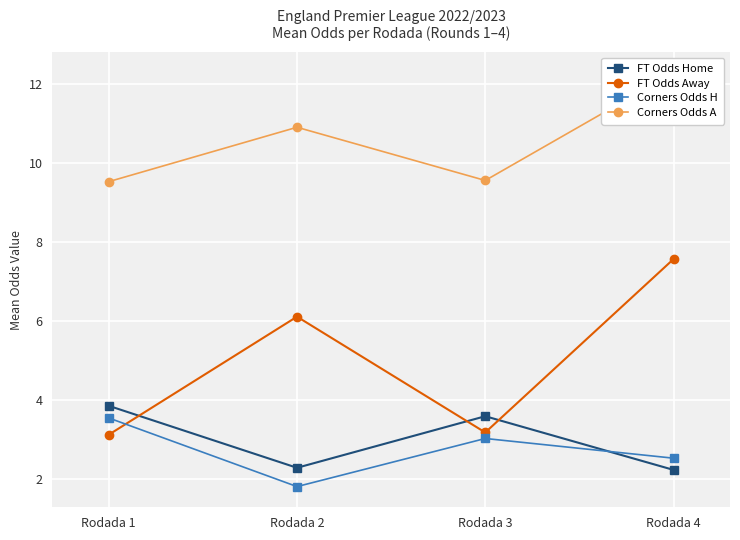

At which category is the sum across all series the highest?

Rodada 4